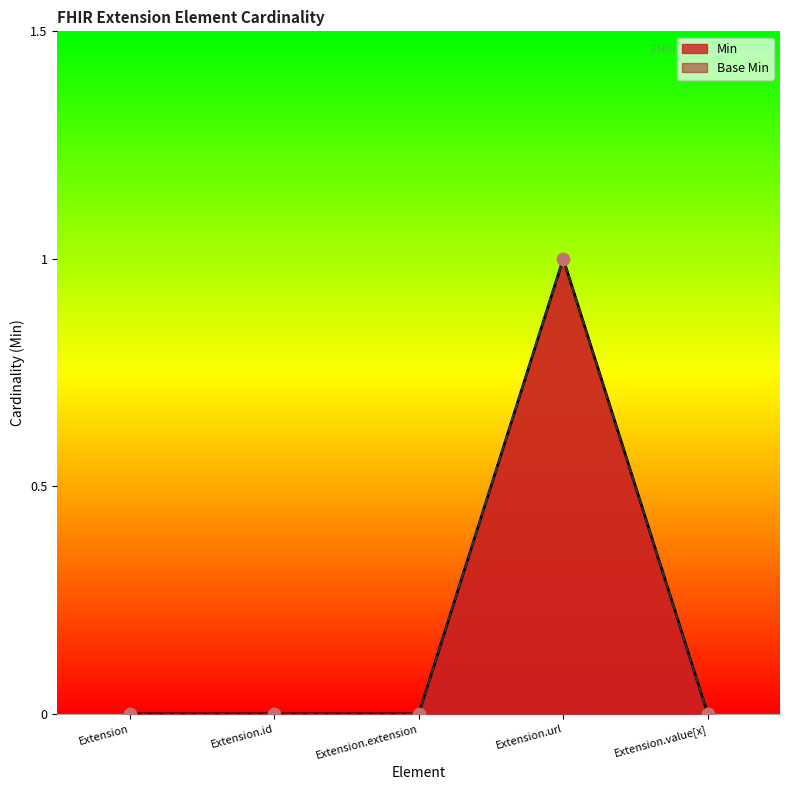

Which series has the largest total across all categories?

Min